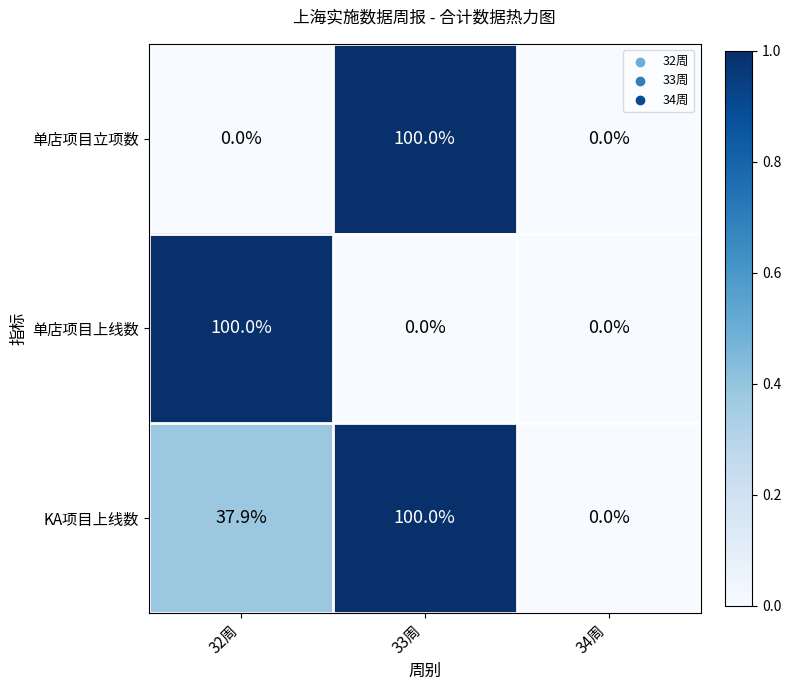

Between 32周 and 34周, which series saw the biggest shift?

单店项目上线数